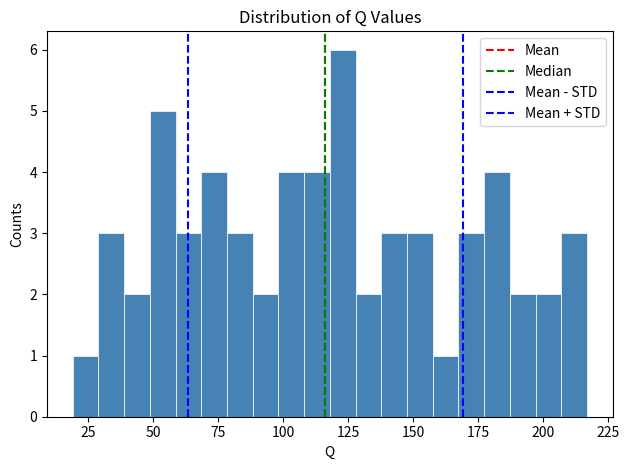

Around what value on the x-axis is the tallest bar? Give the approximate position of its centre, as read against the axis.

125